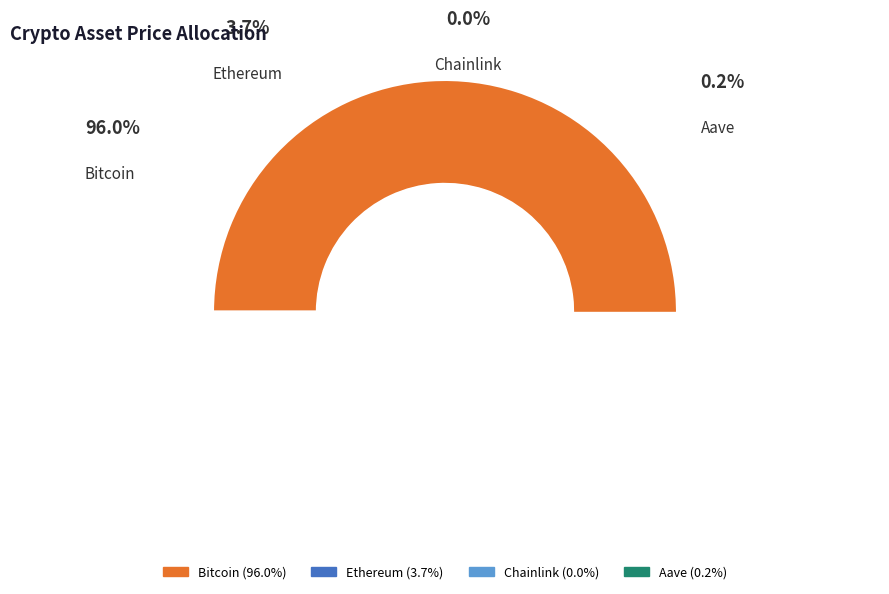

True or false: Chainlink accounts for 1% of the total.

False